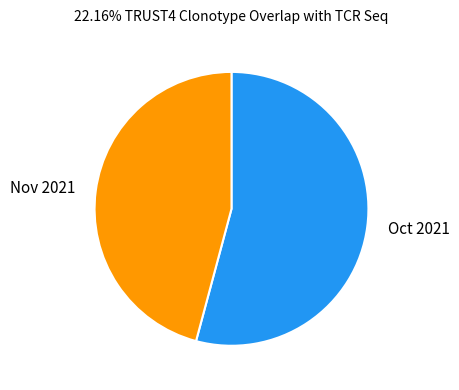

Is the sum of Nov 2021 and Oct 2021 greater than half?

Yes